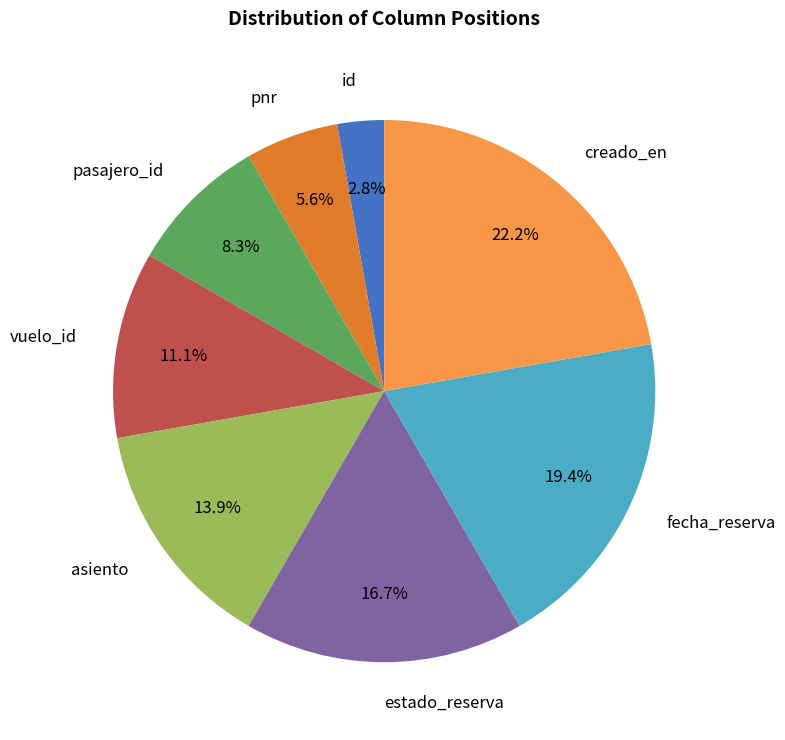

Does any single category account for the majority?

No